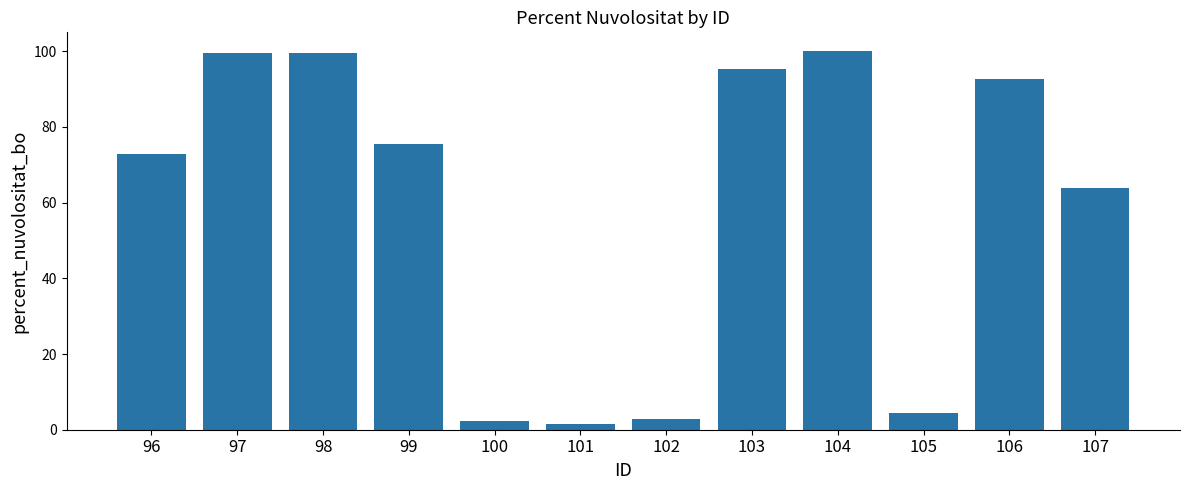

What is the greatest value displayed?

100.0